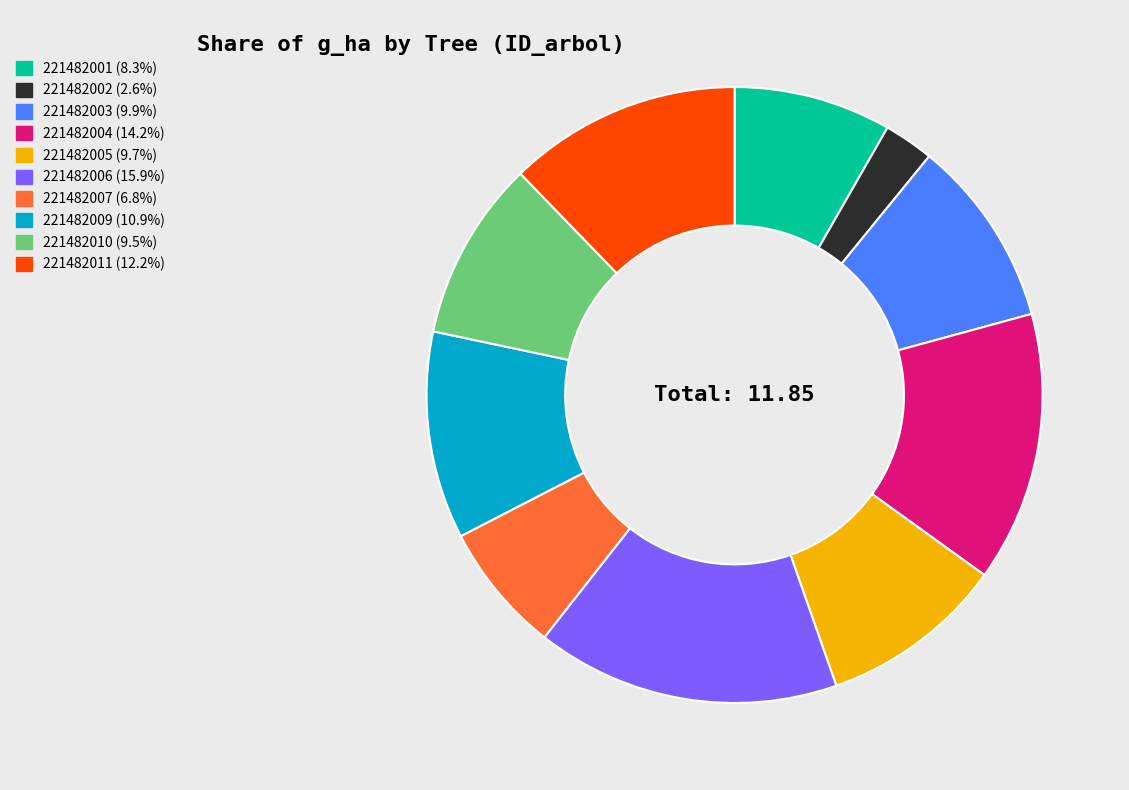

Which has a higher value, 221482010 or 221482006?

221482006